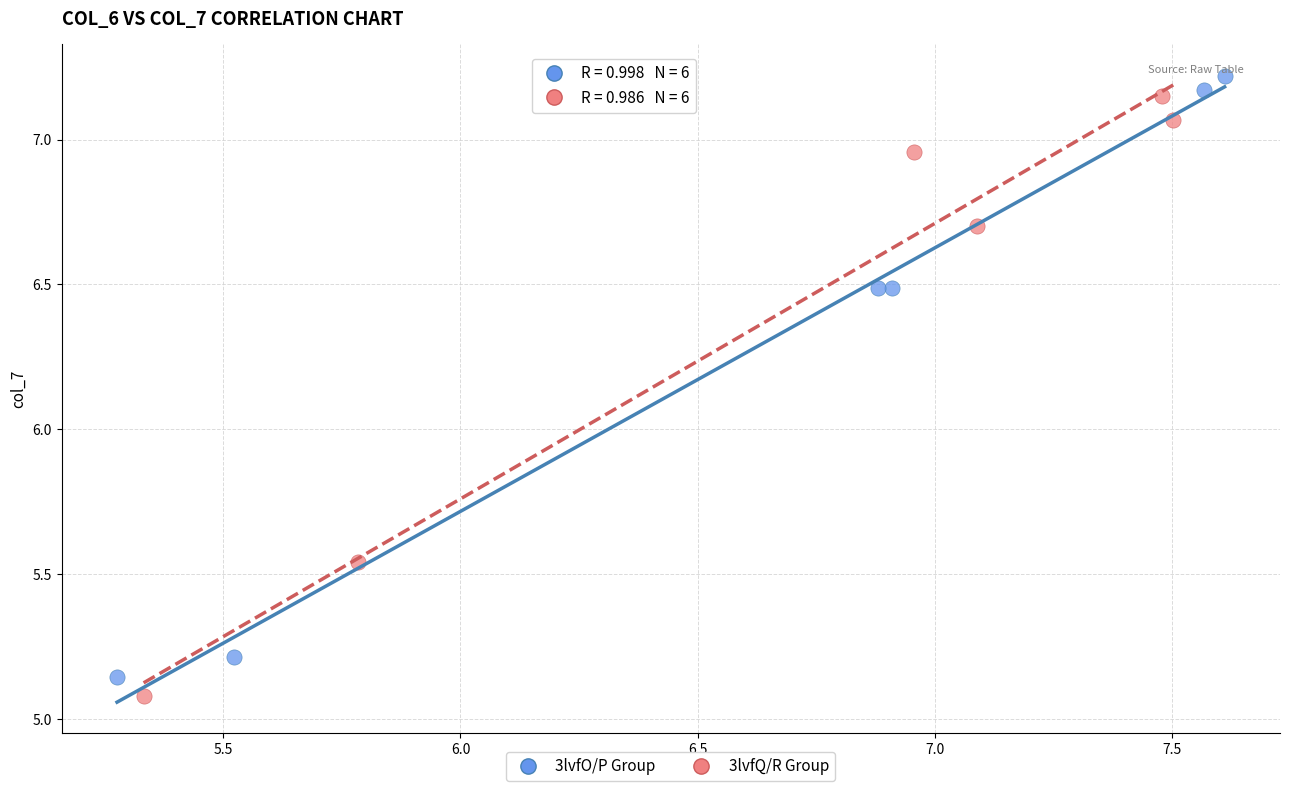

What are all the series names shown in the legend?

3lvfO/P Group, 3lvfQ/R Group